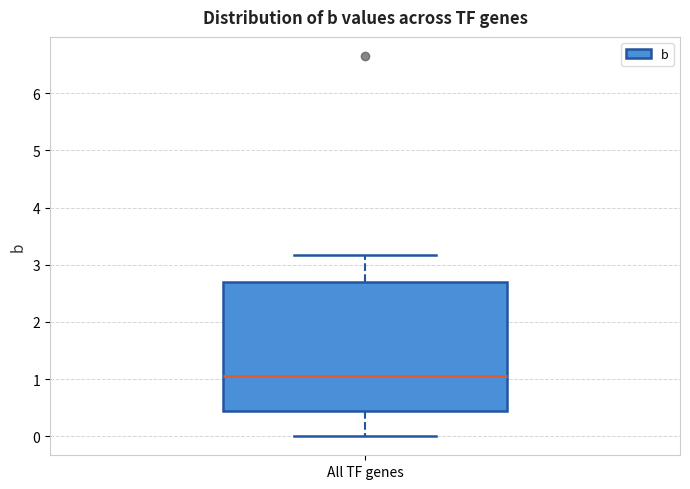

Where does the median line of the box for All TF genes sit on the y-axis? The values are not printed on the chart, so give them approximately, as read against the axis.

1.1